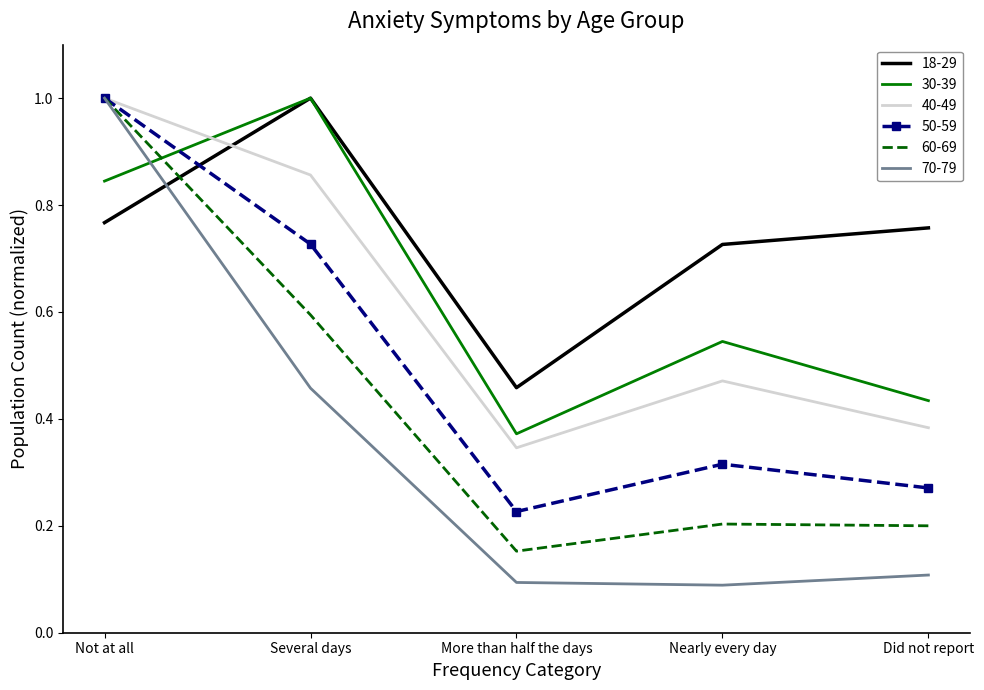

At Nearly every day, list the series in order from smallest to largest.

70-79, 60-69, 50-59, 40-49, 30-39, 18-29